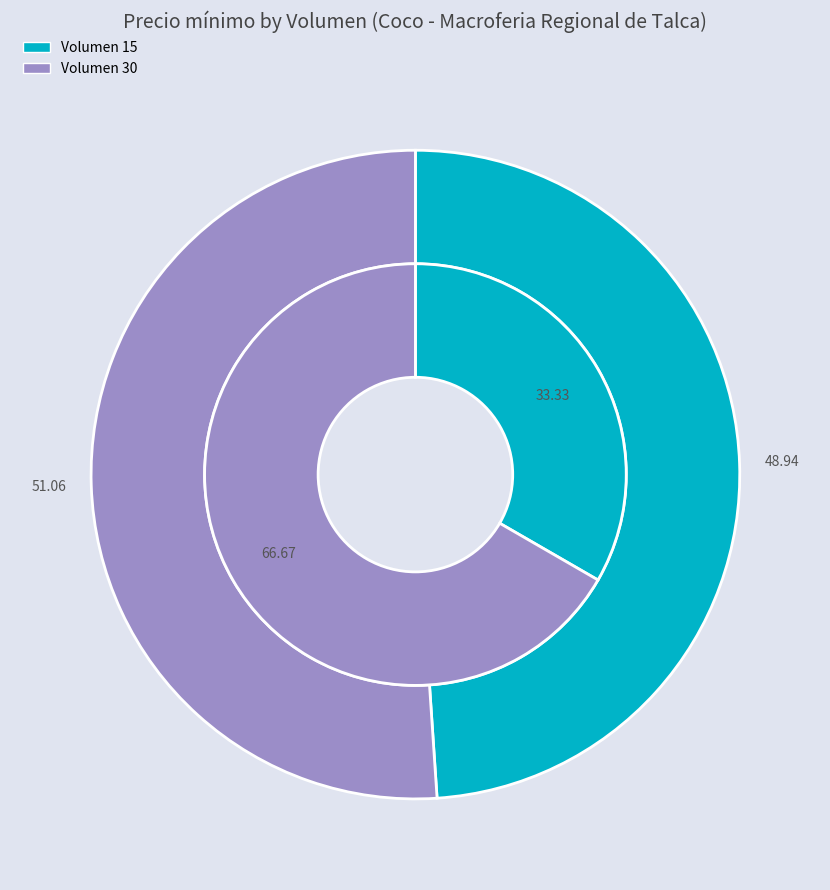

How many slices are in this pie chart?

2